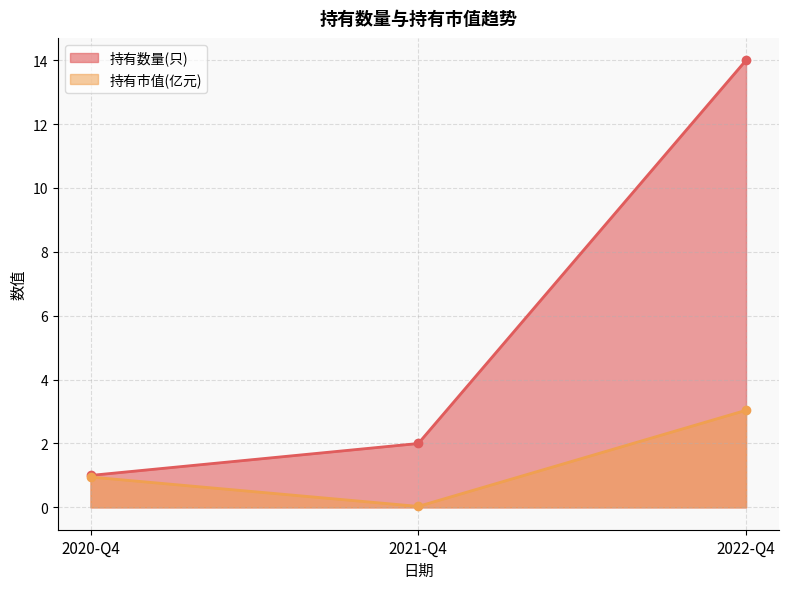

What is the difference between the maximum and minimum values in the 持有数量(只) series?

13.0